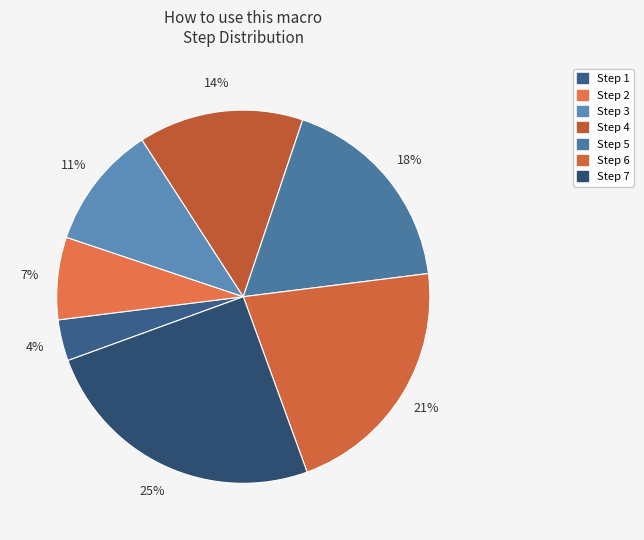

What is the largest slice in the pie chart?

Step 7